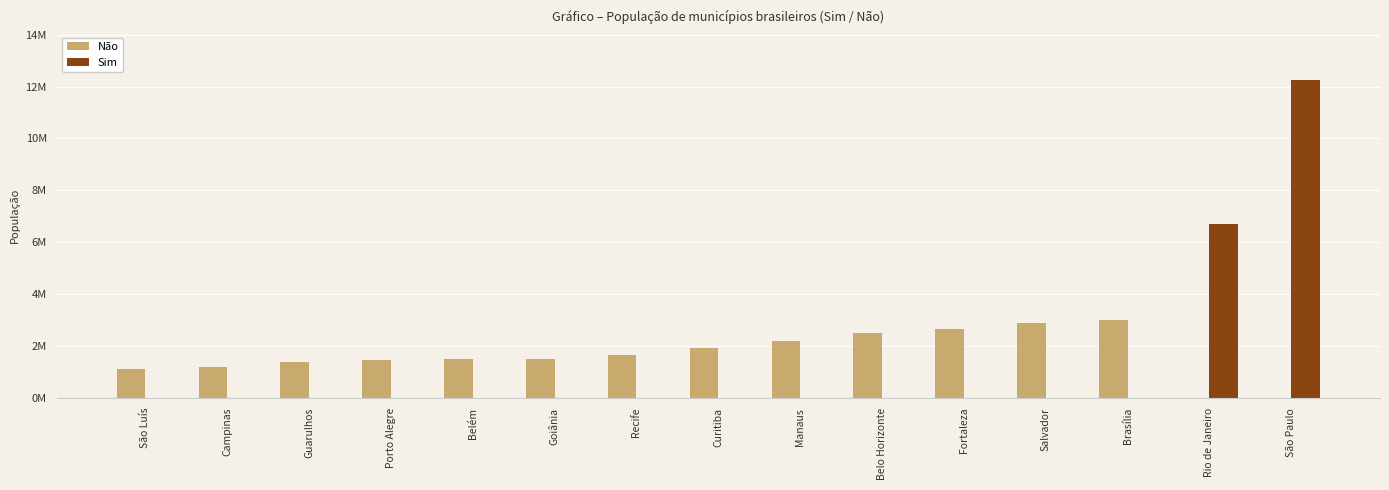

Rank the series by their maximum value, from lowest to highest.

Não, Sim